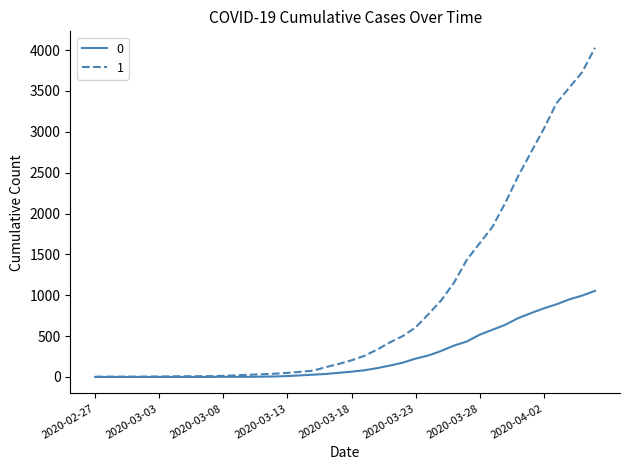

Rank the series by their average value, from highest to lowest.

1, 0